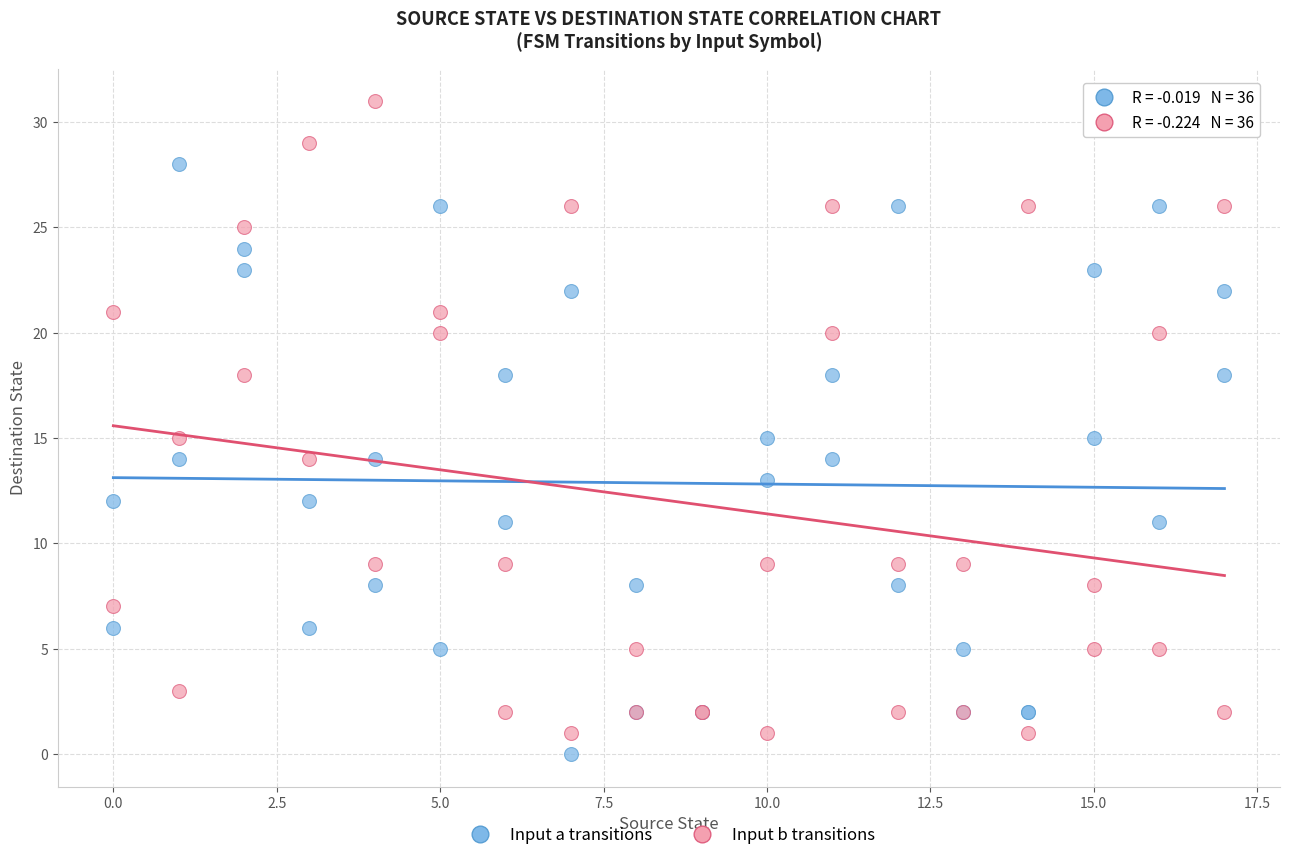

Which series reaches the maximum Y coordinate?

Input b transitions